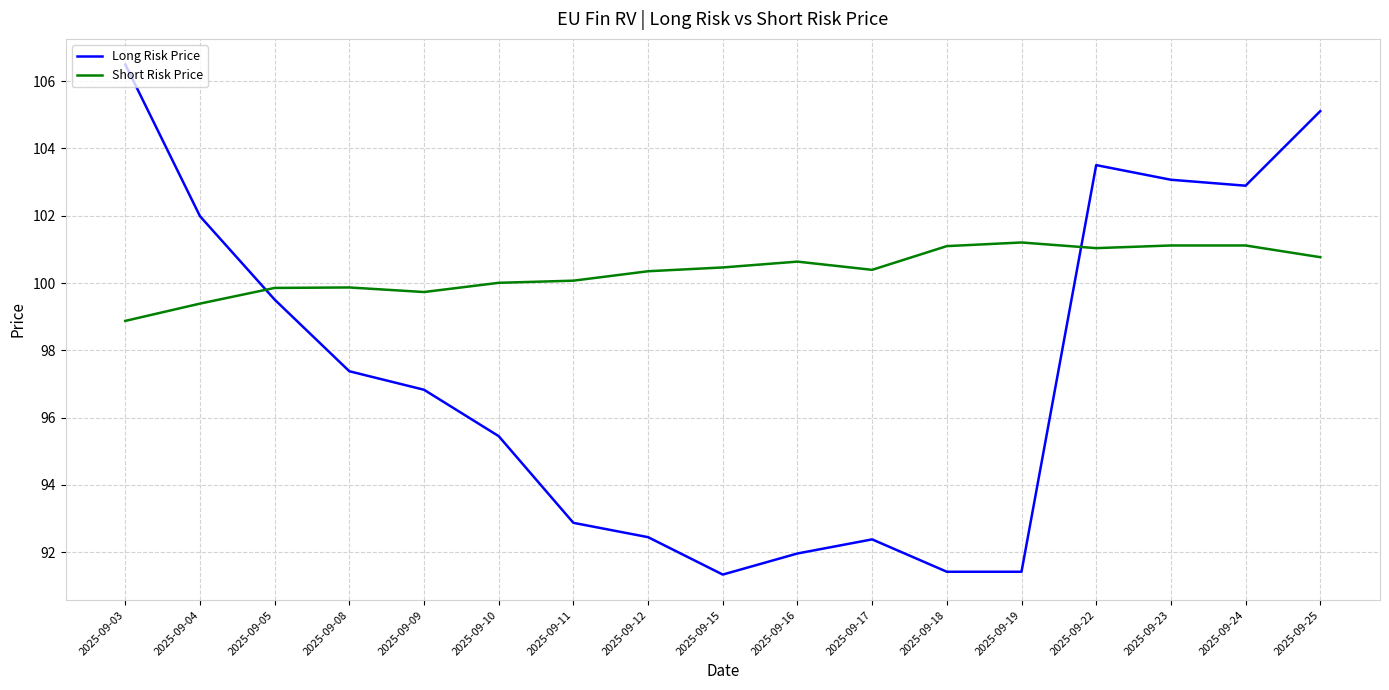

How many times do Long Risk Price and Short Risk Price cross each other?

2